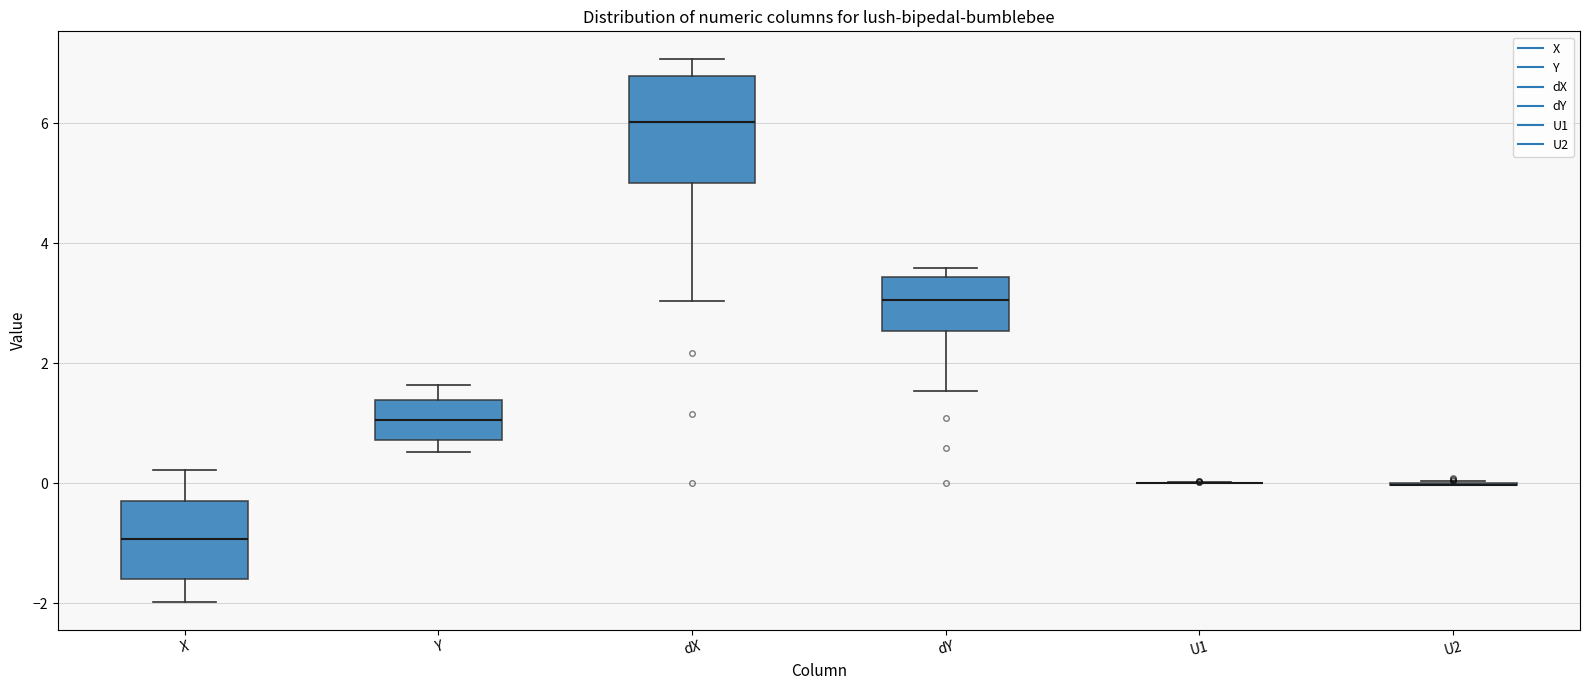

Where does the lower whisker of the box for X end on the y-axis? The values are not printed on the chart, so give them approximately, as read against the axis.

-2.0